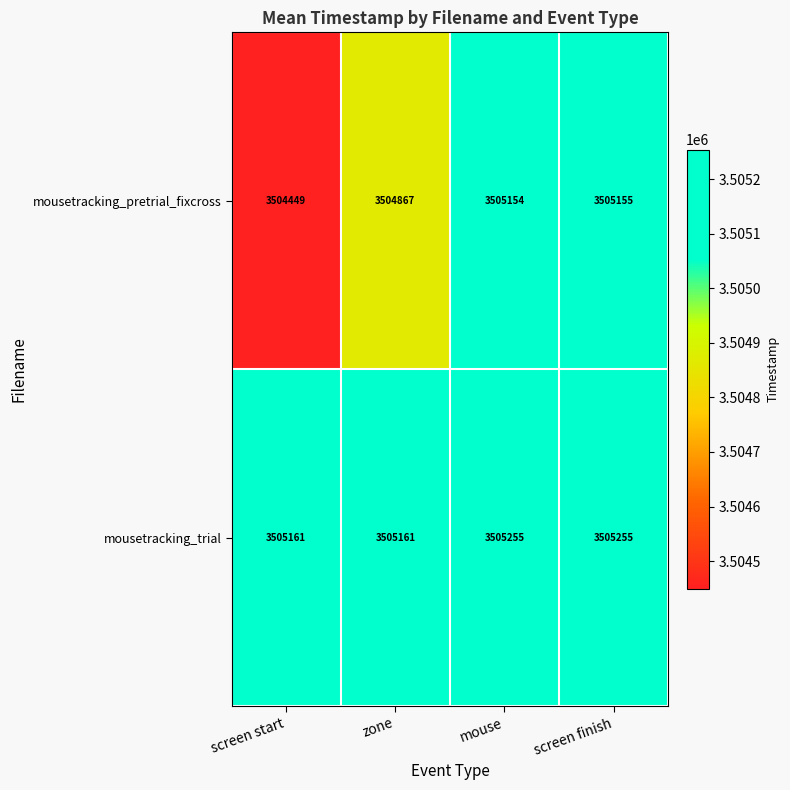

What is the approximate value of mousetracking_trial at mouse, to the nearest 10?

3505260